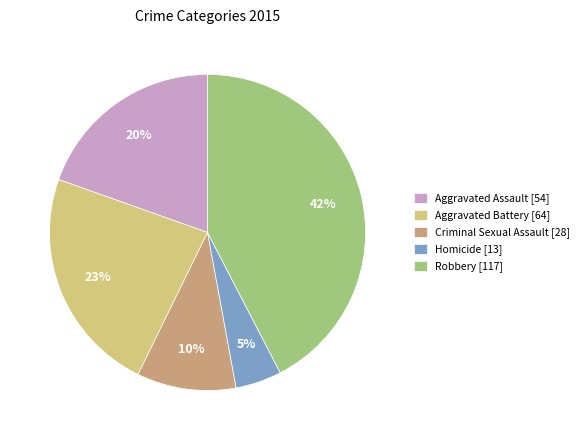

Which category has the biggest portion of the pie?

Robbery